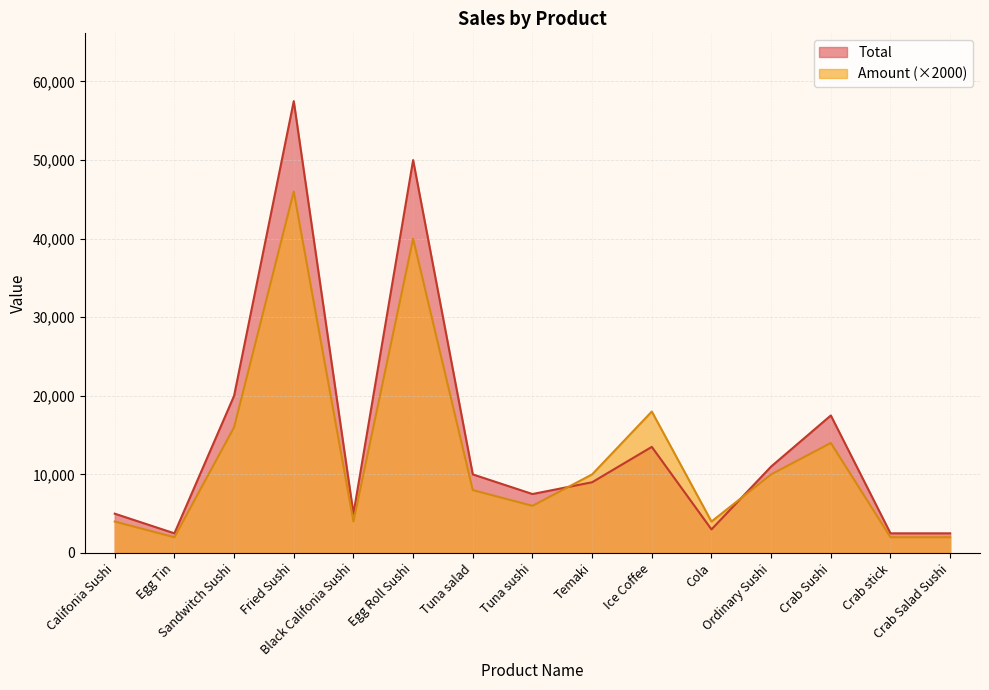

What is the total value across all series at Crab Sushi?

31500